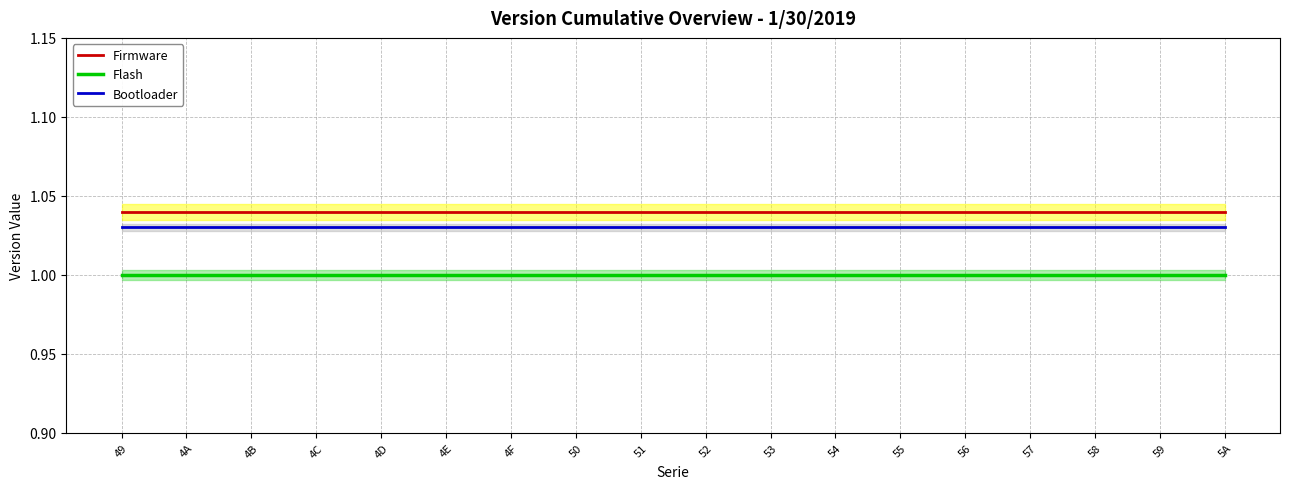

True or false: Bootloader has a value of 1.0 at 4C.

True